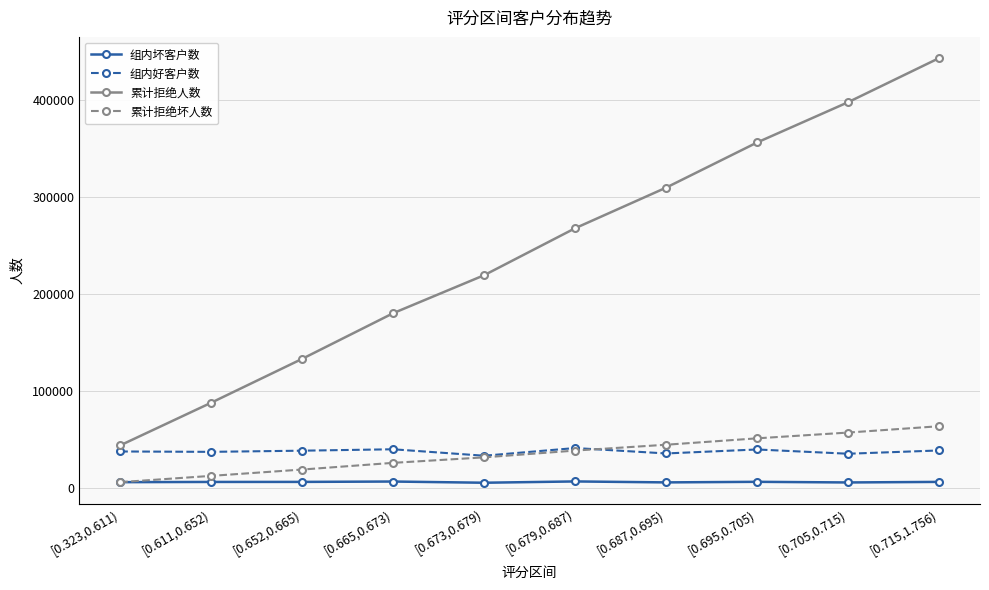

How many distinct data groups are displayed?

4